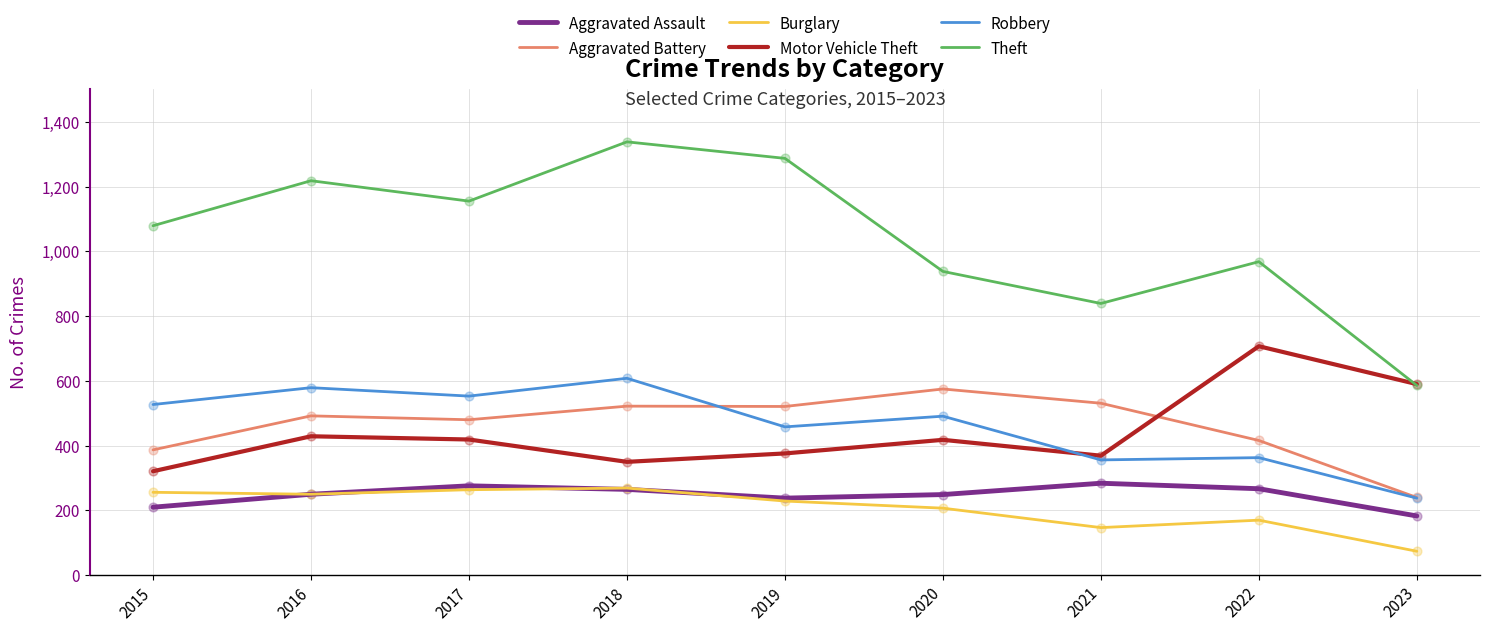

At how many categories does at least one series exceed 441?

9